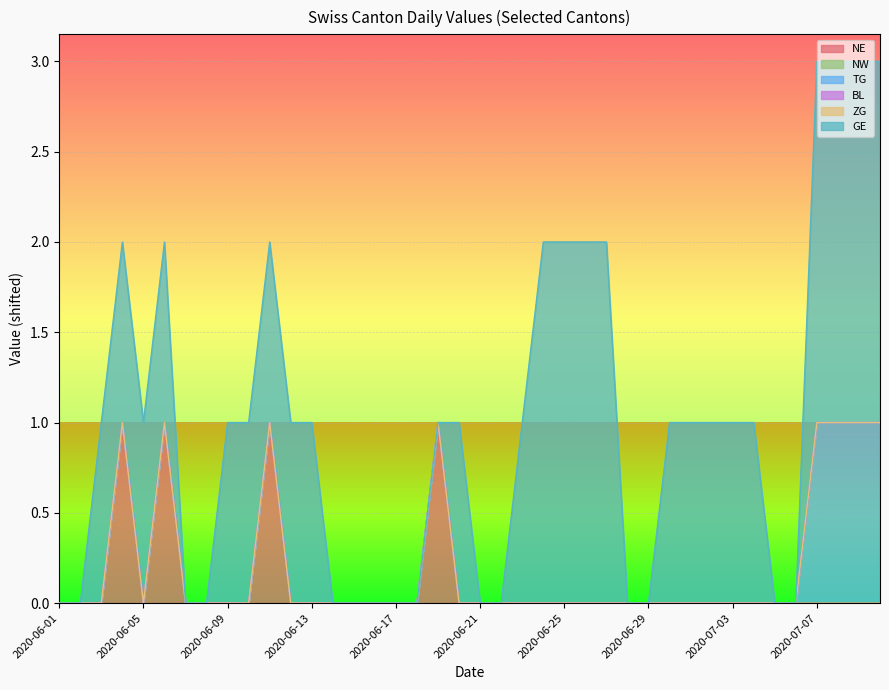

How many lines are shown in the chart?

6